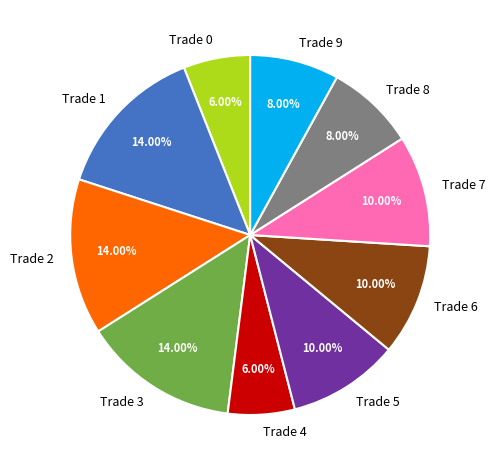

Does Trade 3 represent more than half of the total?

No